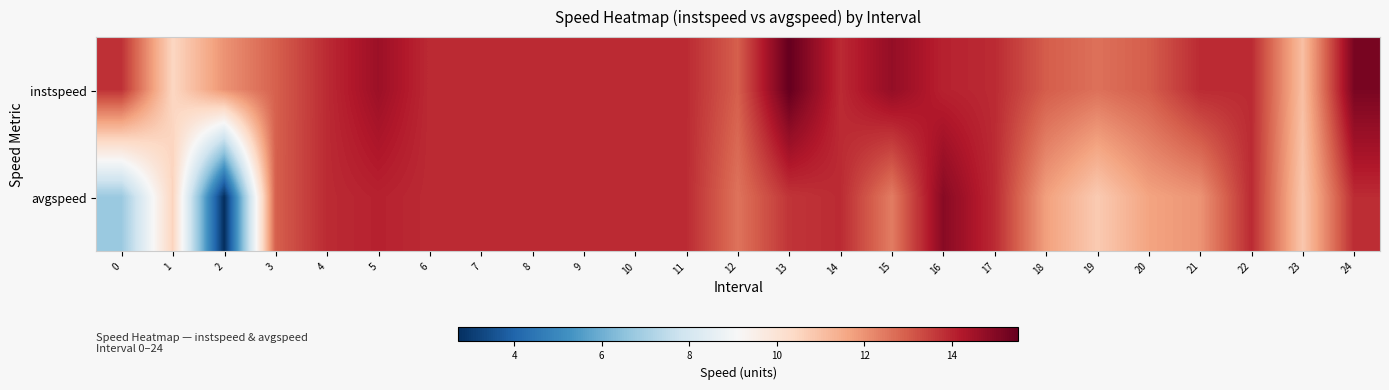

Which series has the widest spread of values?

avgspeed